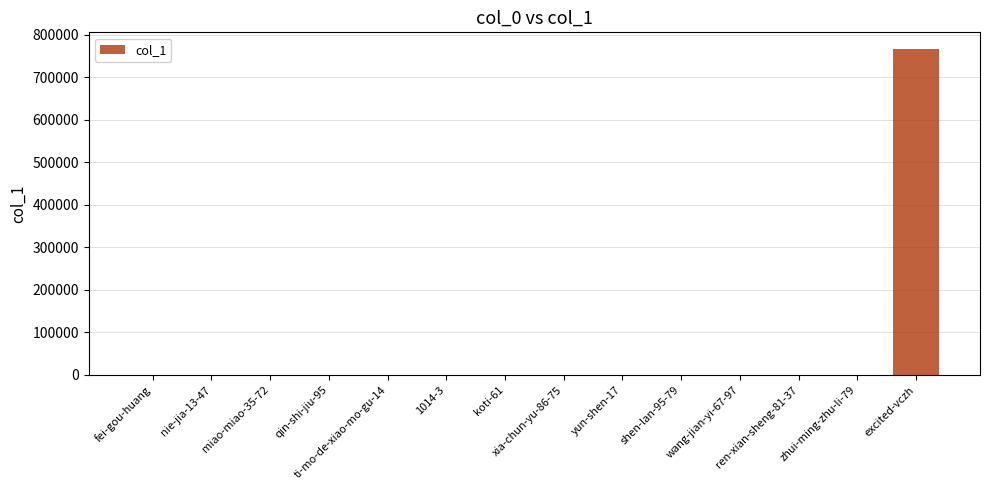

What is the sum of all values?

768381